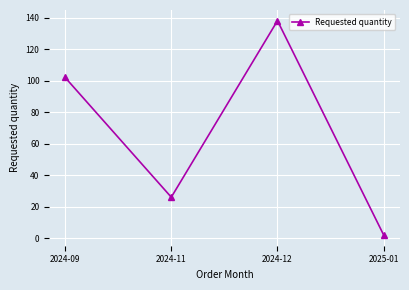

What value does the data have at 2024-09, to the nearest 50?

100